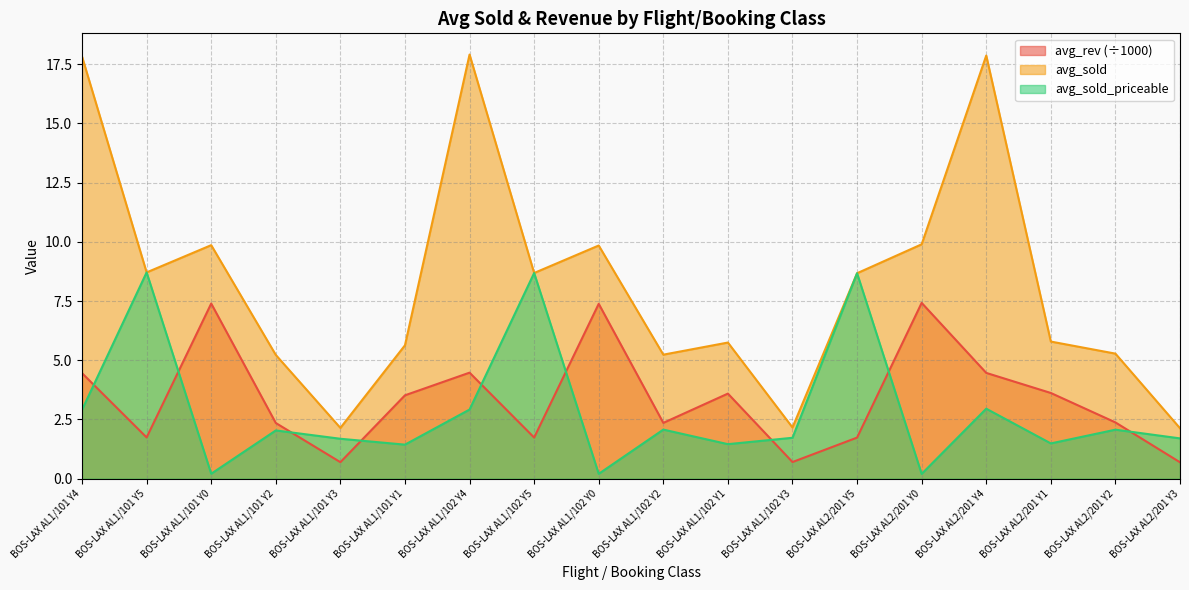

At BOS-LAX AL2/201 Y5, list the series in order from largest to smallest.

avg_sold, avg_sold_priceable, avg_rev_scaled